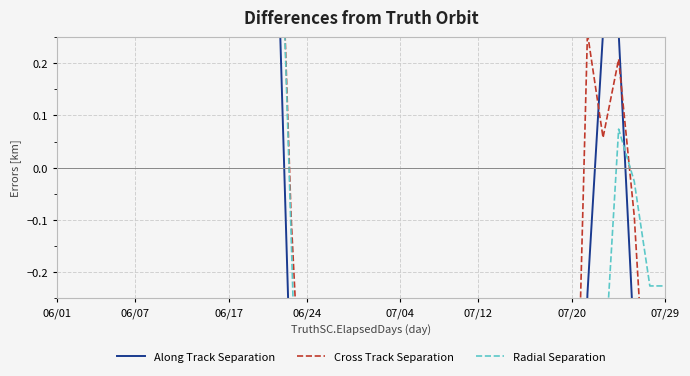

Which series changed the most between 8 and 15?

Along Track Separation